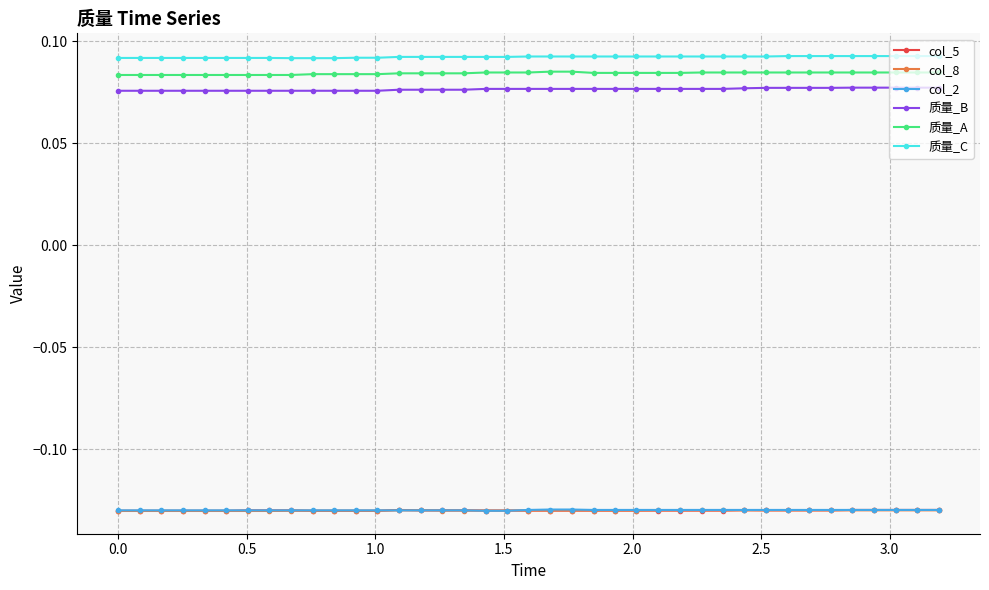

True or false: 质量_B and 质量_C intersect in this chart.

False